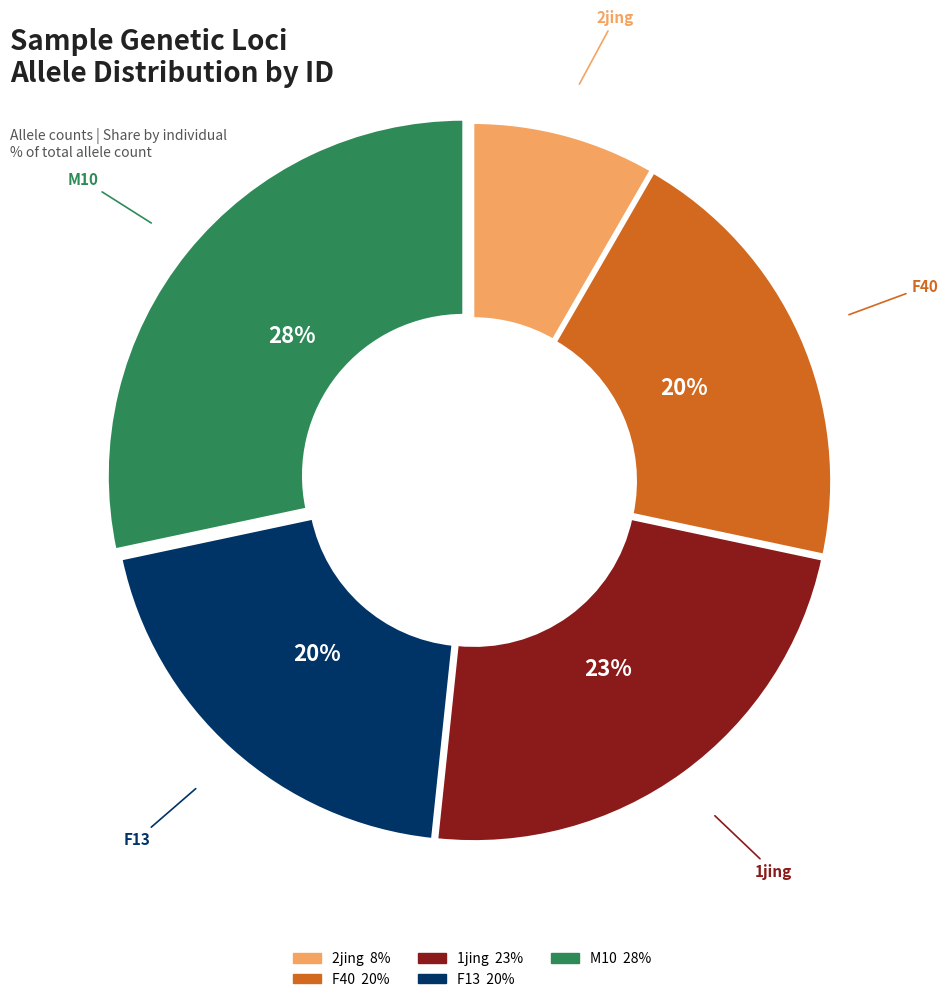

To the nearest percent, what is the combined percentage of M10 and F13?

48%